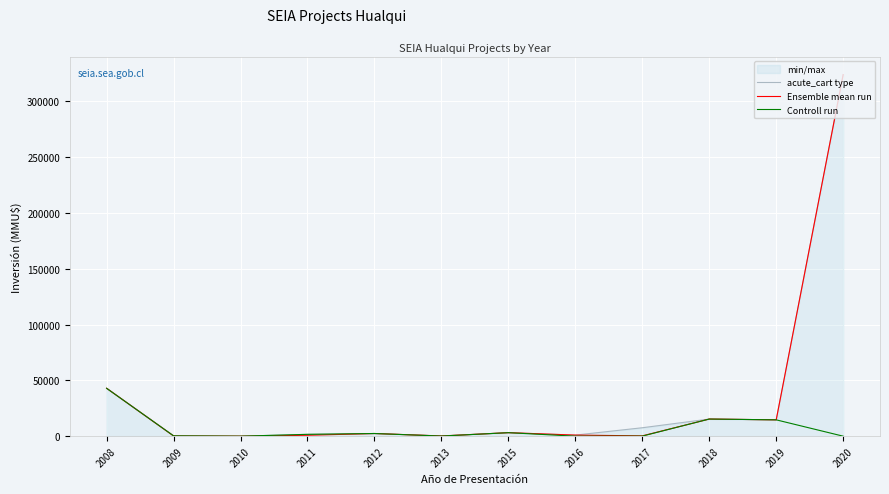

What is the difference between the maximum and minimum values in the acute_cart type series?

324020